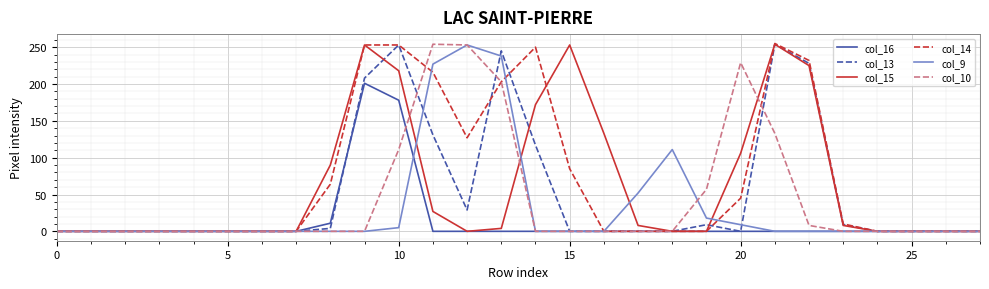

What is the difference between the maximum and minimum values in the col_16 series?

201